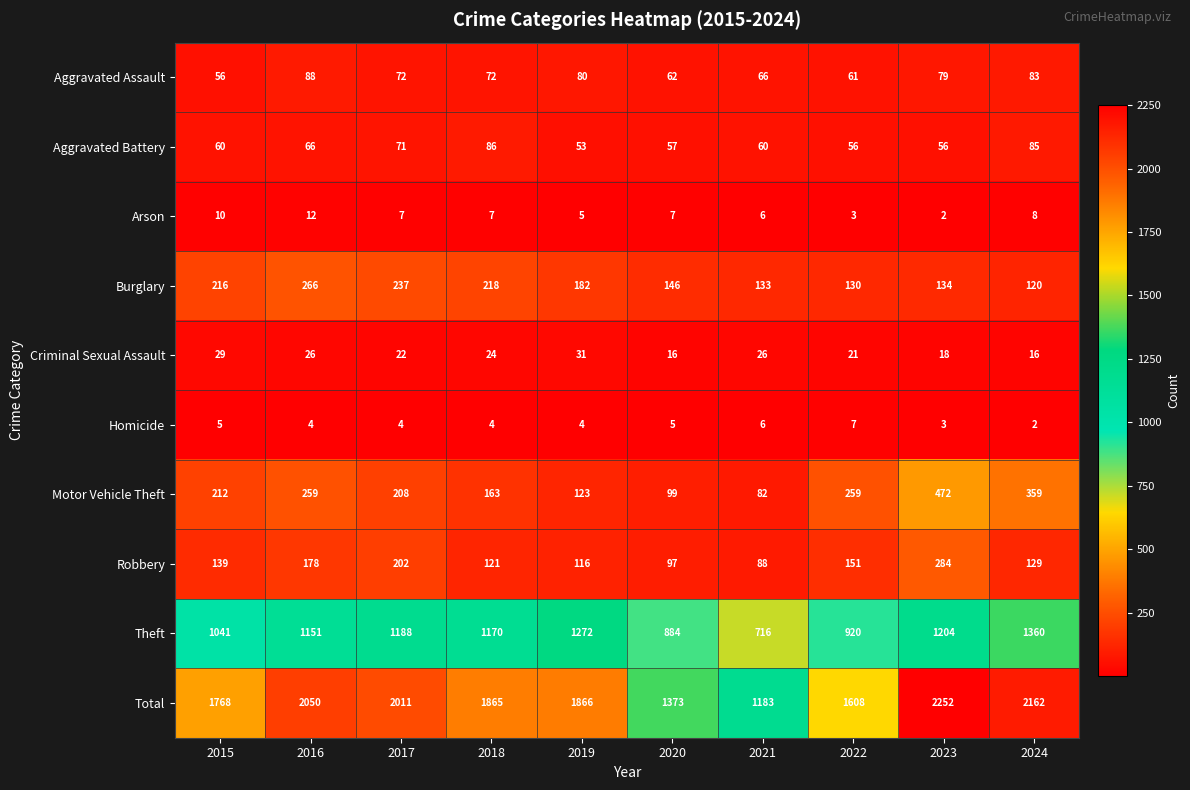

What is the difference between the second highest and second lowest values in the Criminal Sexual Assault series?

13